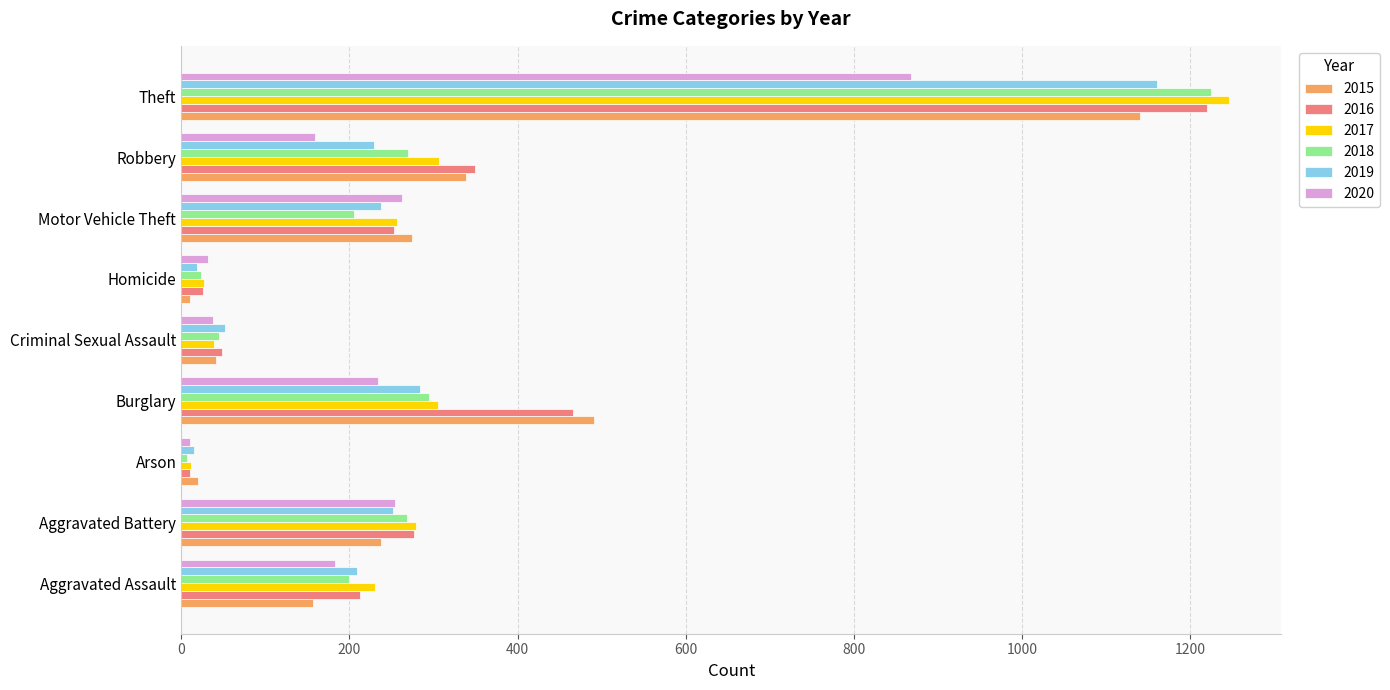

Which series has the largest range (max minus min)?

2017